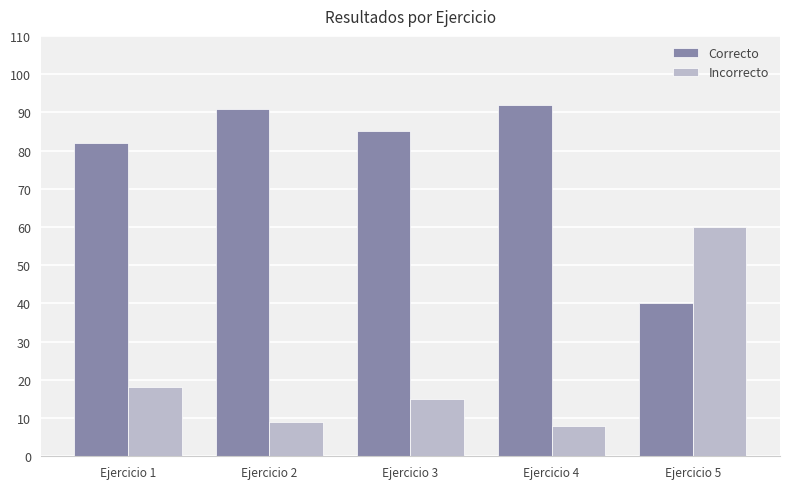

Is it true that Correcto equals 22 at Ejercicio 2?

False